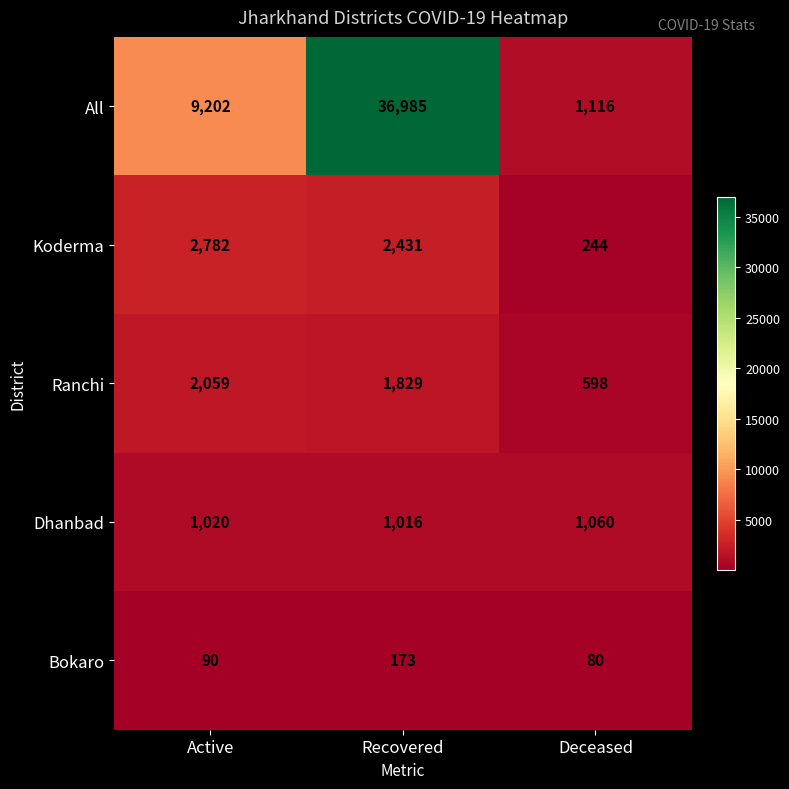

What is the total value across all series at Active?

15153